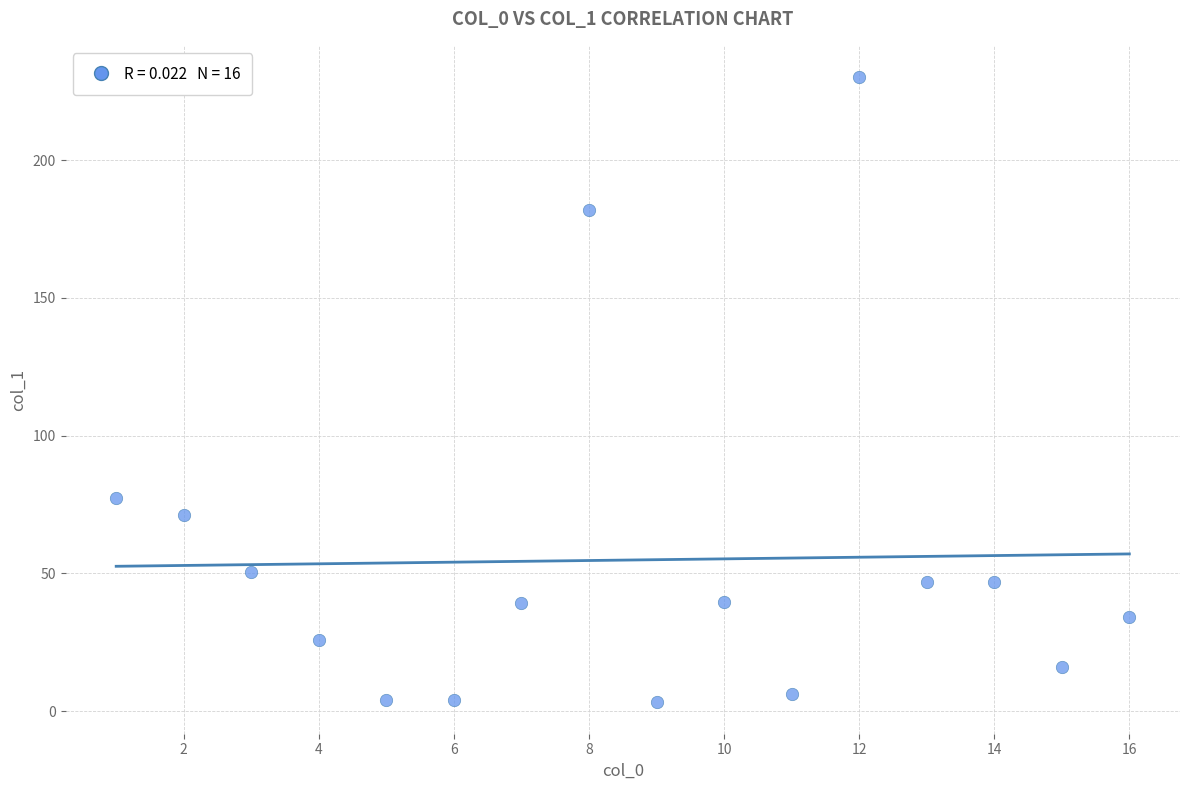

What is the range of X values (max minus min)?

15.0